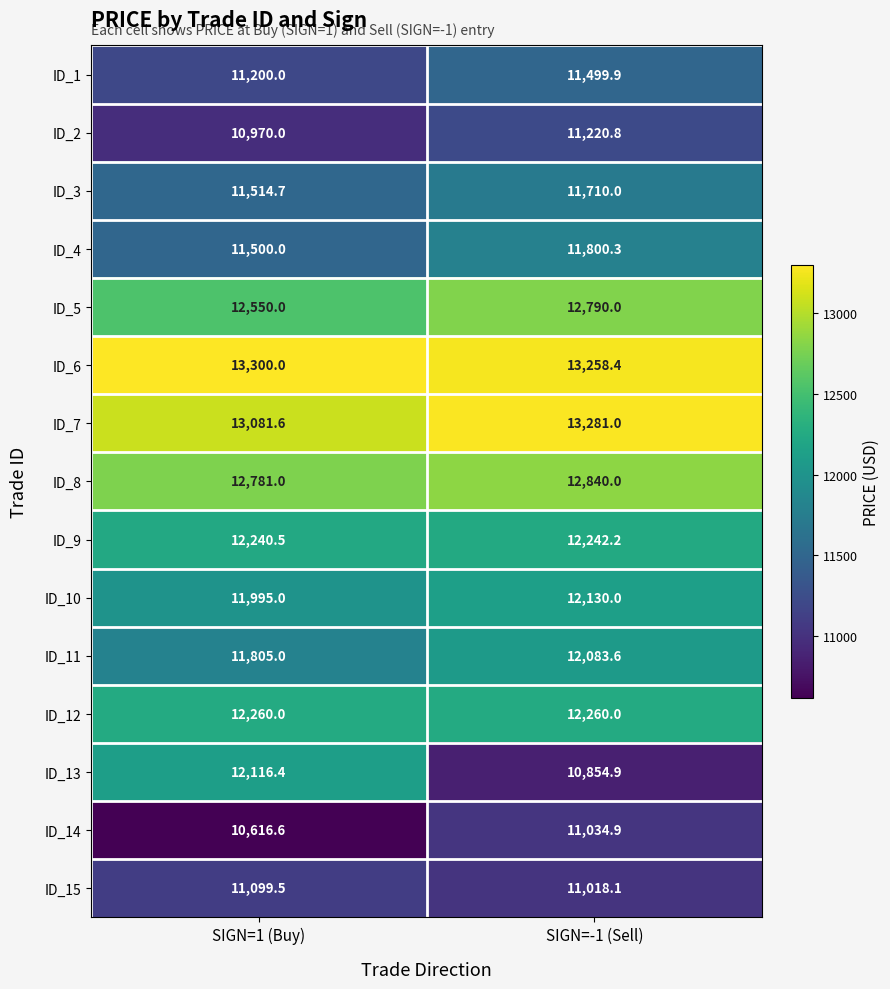

Rank the series by their maximum value, from lowest to highest.

ID_14, ID_15, ID_2, ID_1, ID_3, ID_4, ID_11, ID_13, ID_10, ID_9, ID_12, ID_5, ID_8, ID_7, ID_6